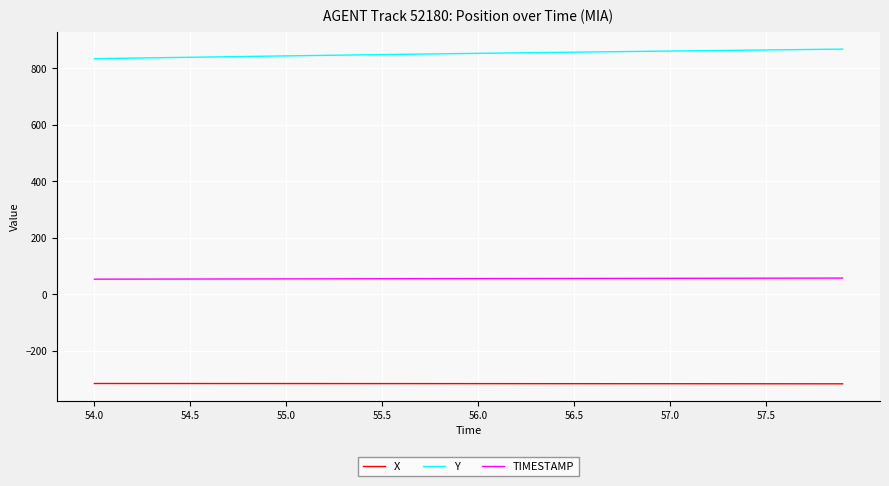

Rank the series by their maximum value, from lowest to highest.

X, TIMESTAMP, Y